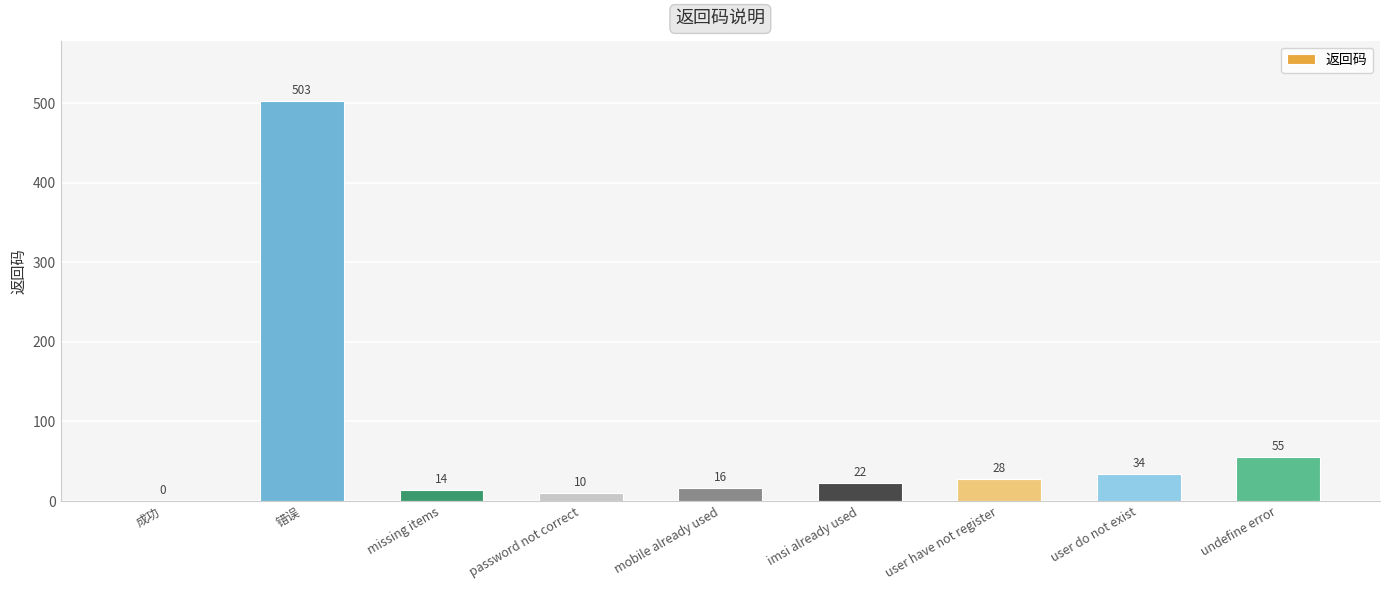

Are the bars horizontal?

No